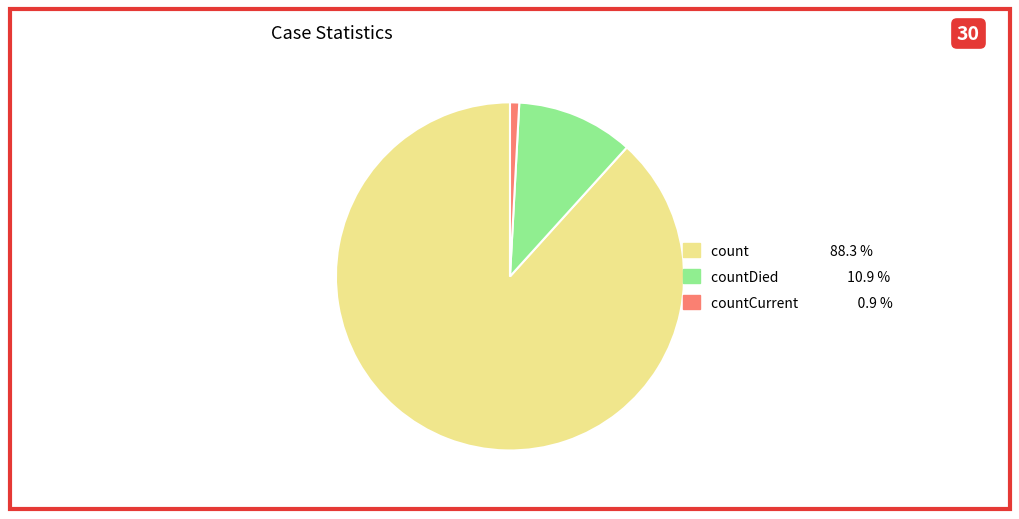

Is there a majority slice in this chart?

Yes